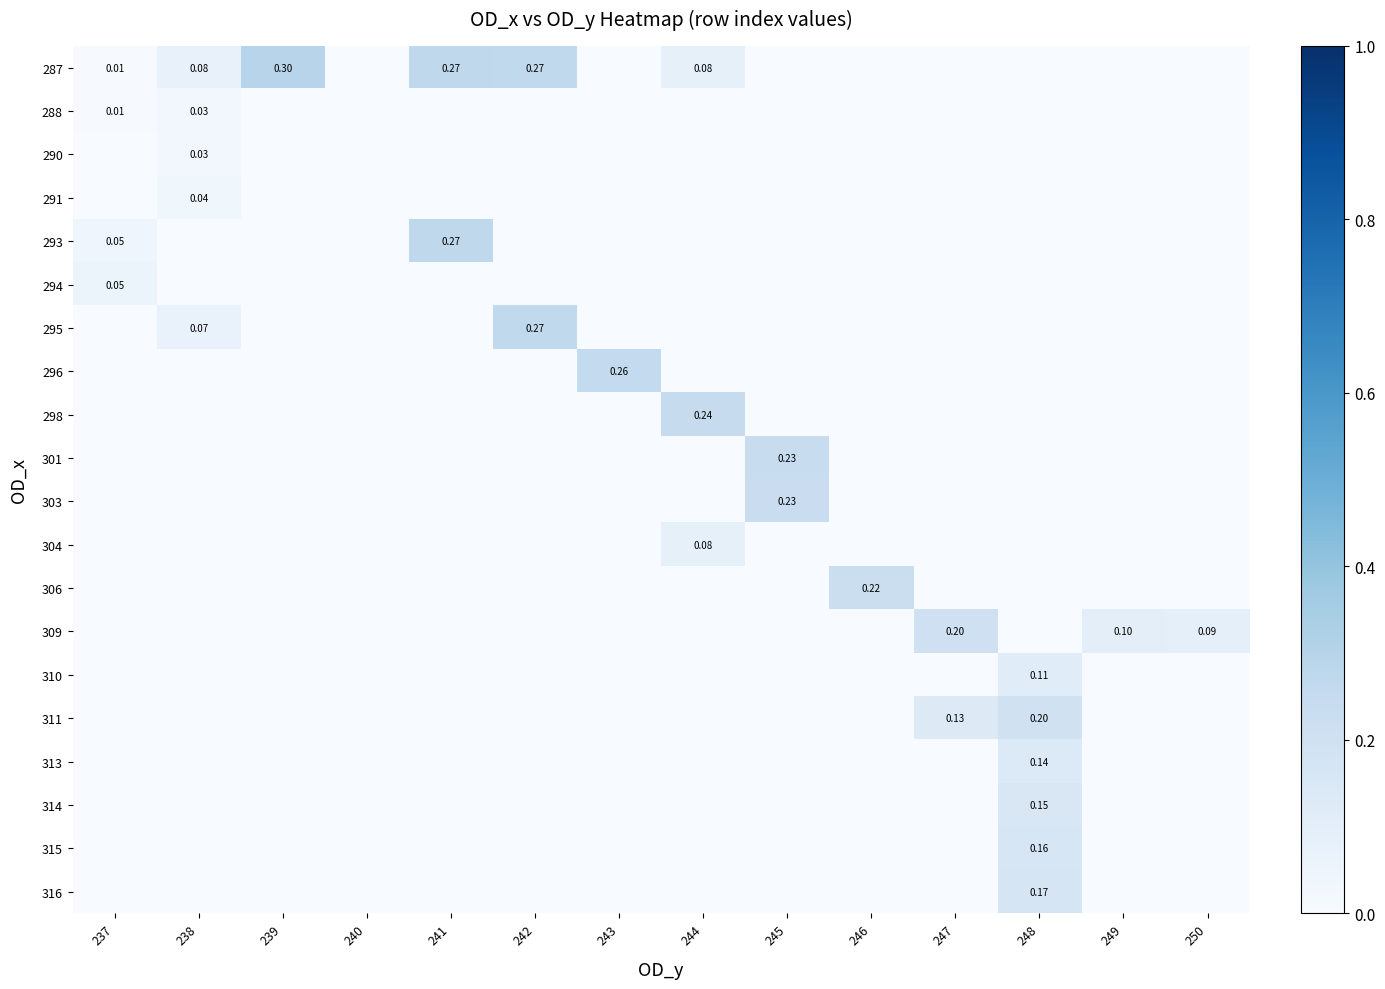

The value of 314 at 248 is 0.2. True or false?

False